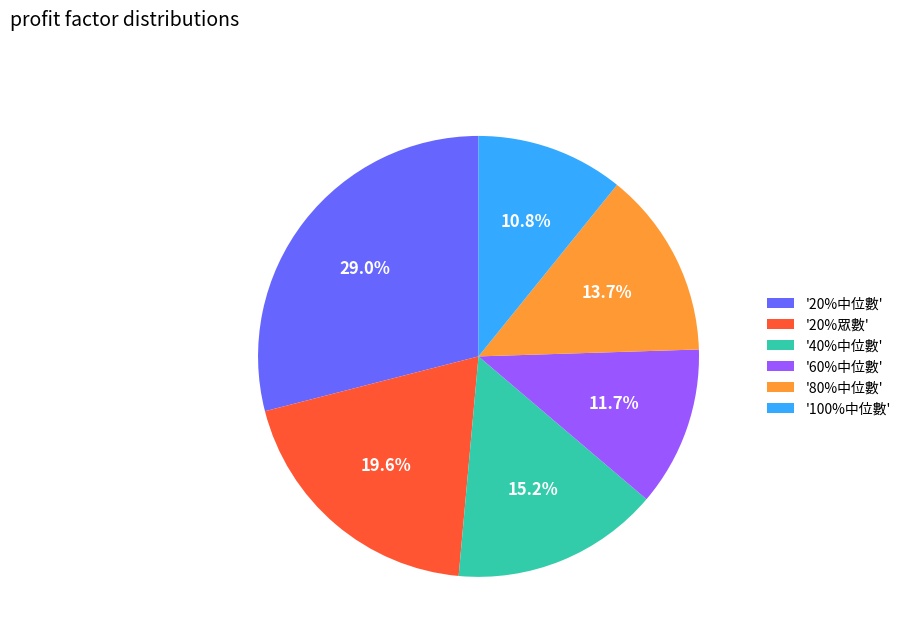

Does any single category account for the majority?

No